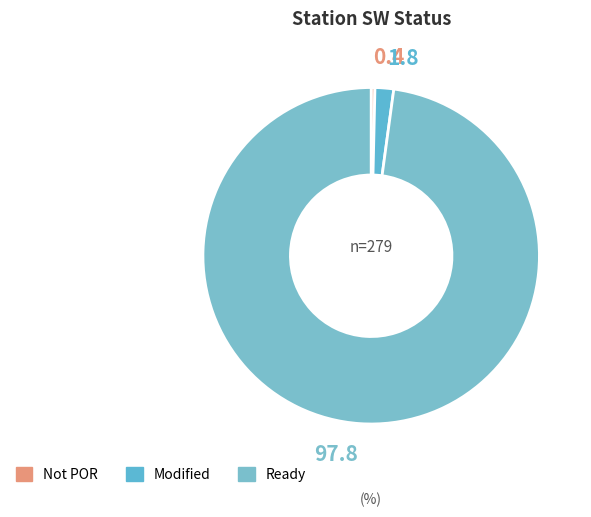

Which slice represents more than half of the pie?

Ready